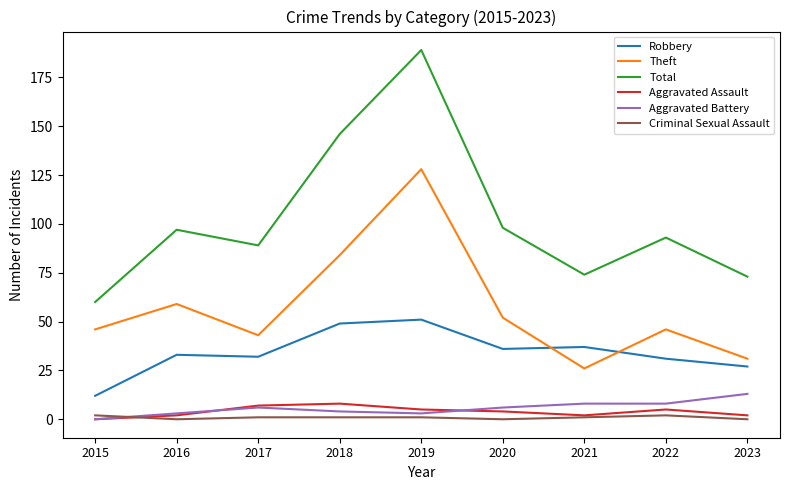

What is the difference between the maximum and minimum values in the Aggravated Assault series?

8